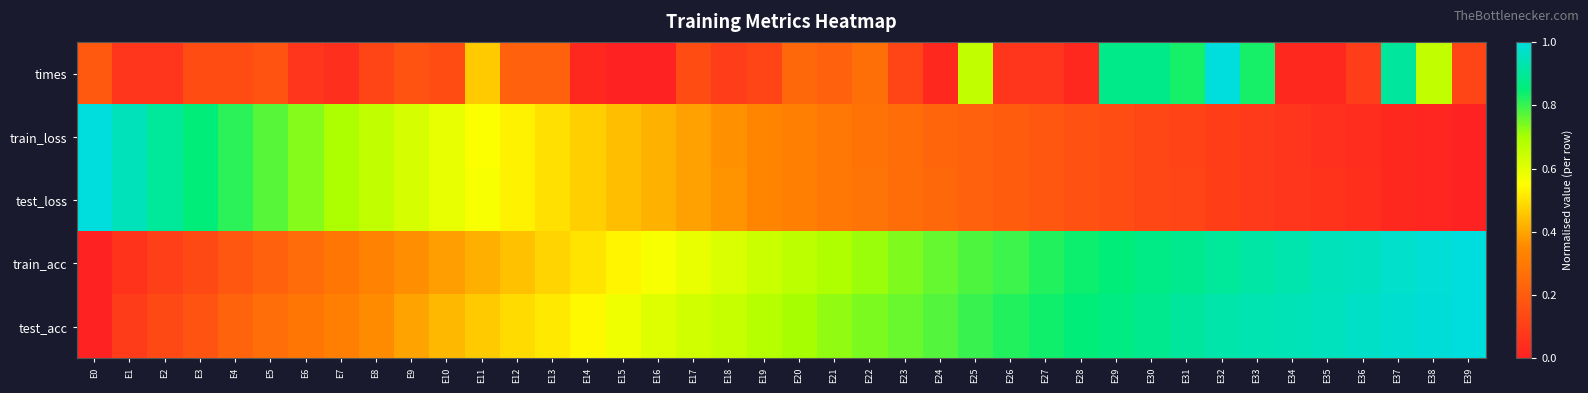

Which has a higher value, E28 or E38?

E38